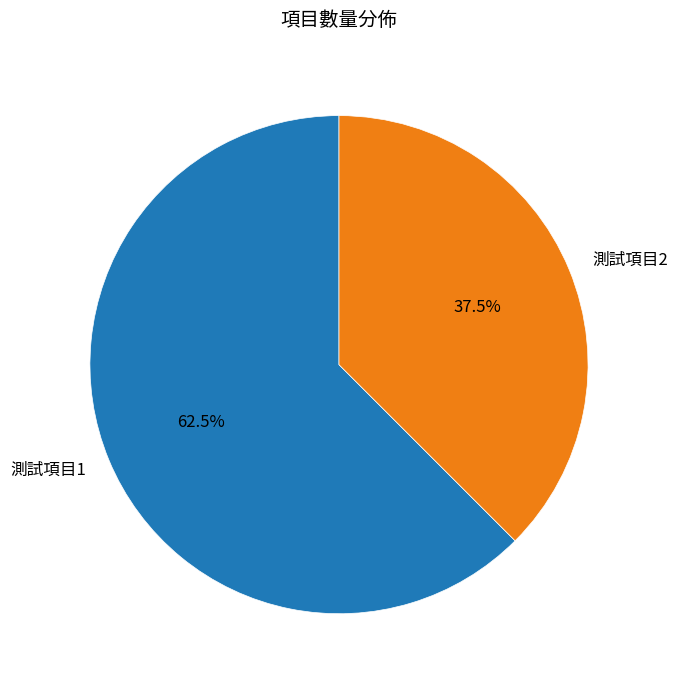

Does any single category account for the majority?

Yes